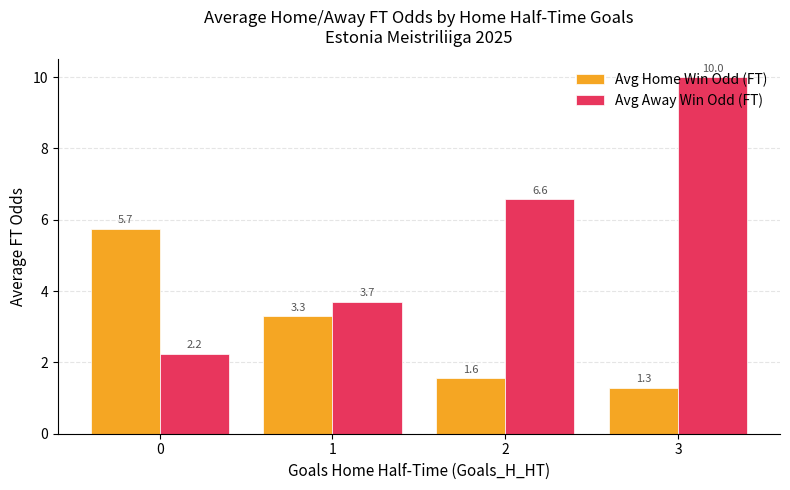

Is it true that Avg Away Win Odd (FT) equals 3.7 at 1?

True